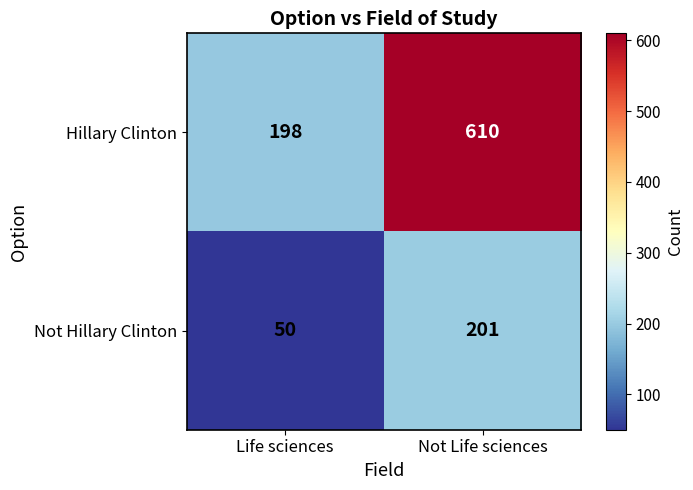

What is the sum of all Not Hillary Clinton values?

251